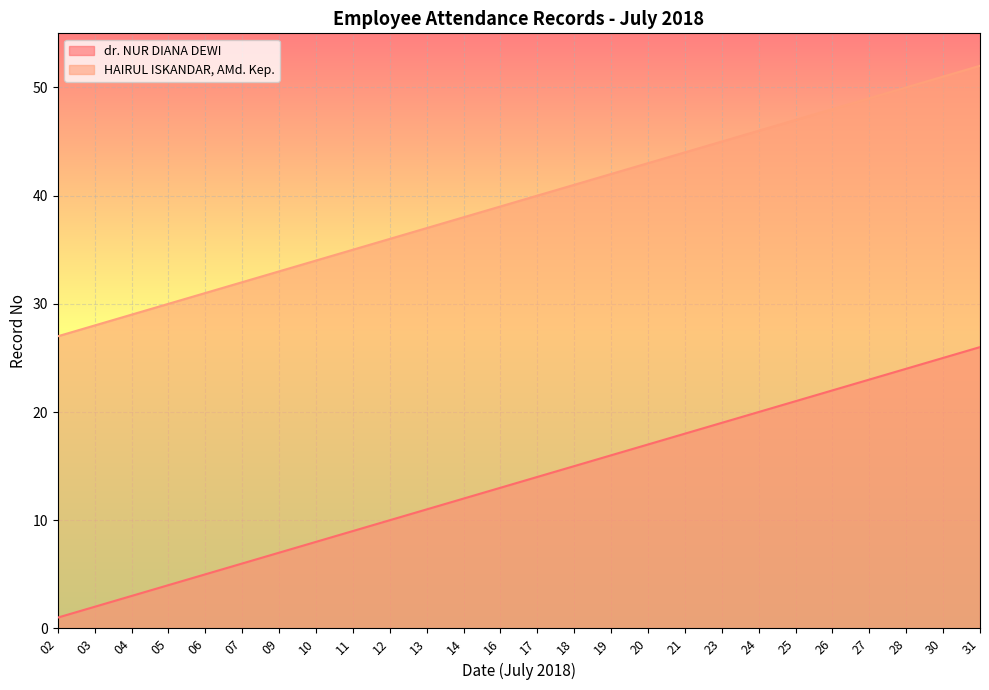

What are all the series names shown in the legend?

dr. NUR DIANA DEWI, HAIRUL ISKANDAR, AMd. Kep.